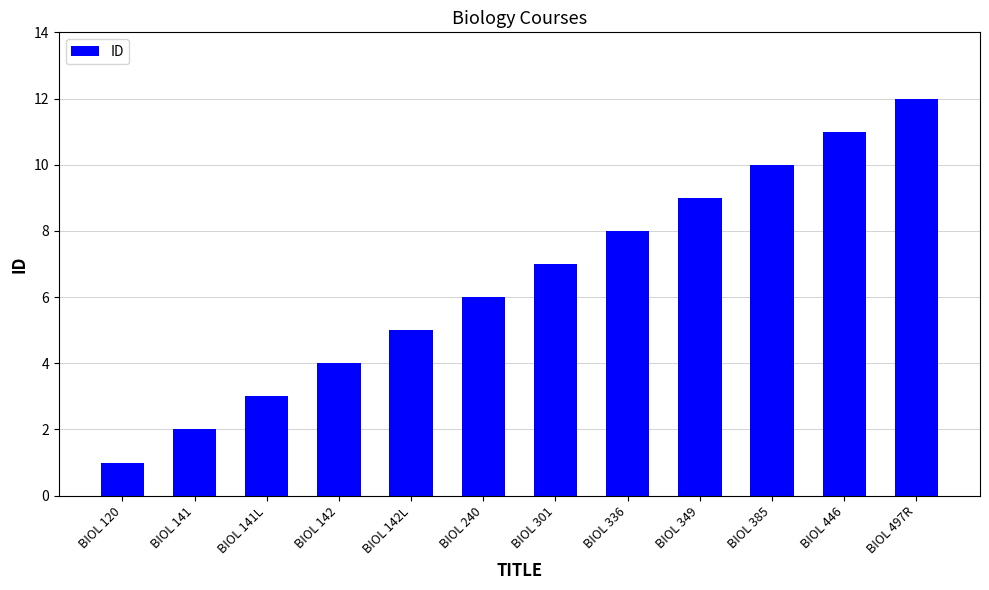

What is the ratio of the value at BIOL 142 to the value at BIOL 141L?

1.3